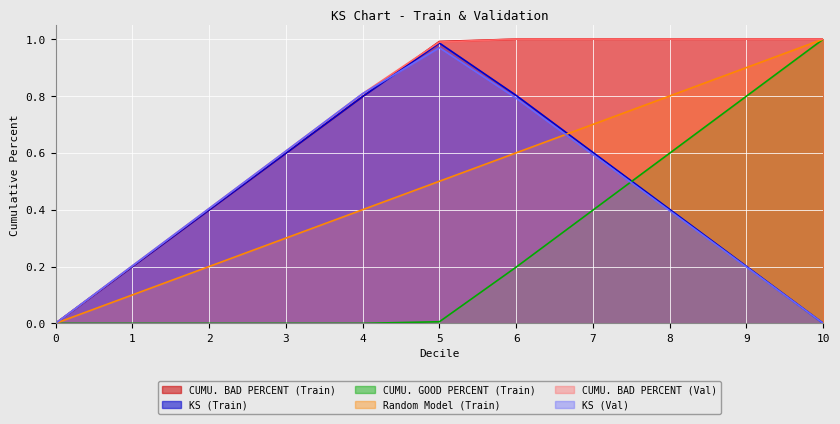

At which category is the sum across all series the highest?

5